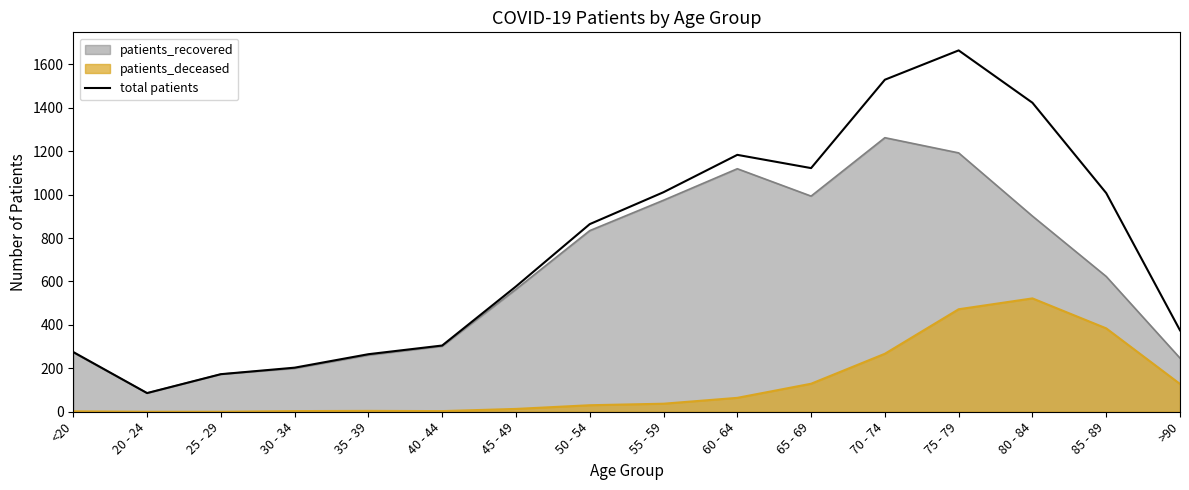

What is the difference between the maximum and minimum values?

1578